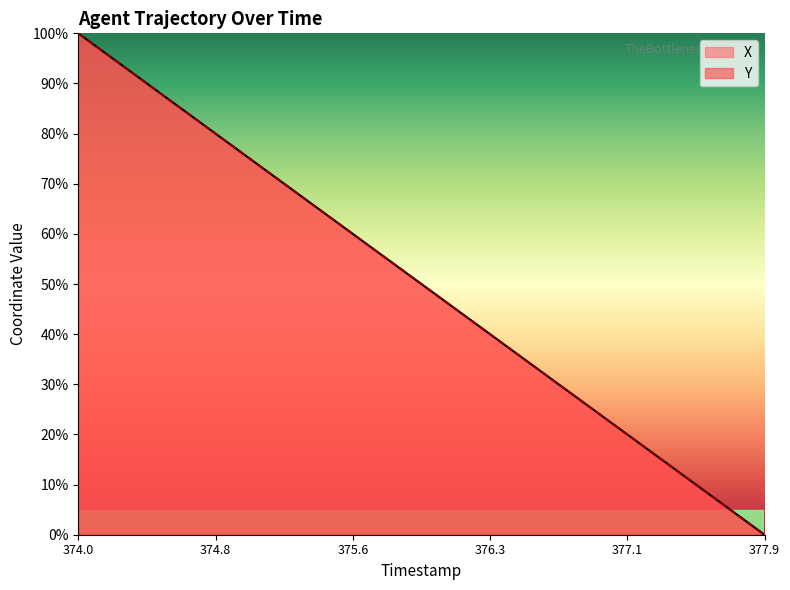

What is the difference between the maximum and minimum values in the Y series?

100.0